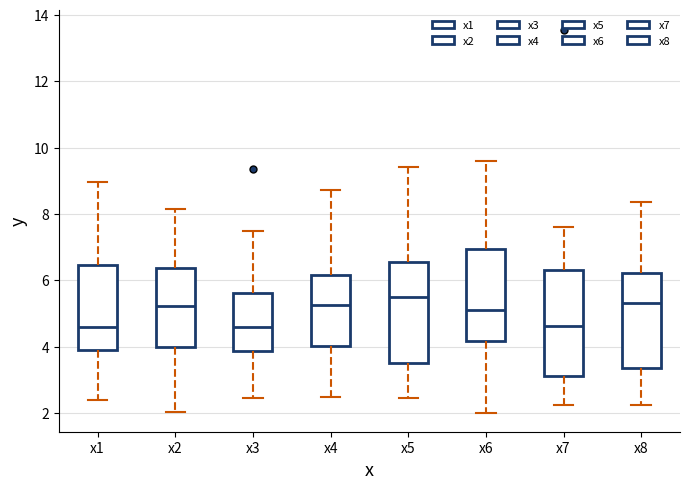

Reading left to right, read every box against the y-axis: the position of its median line, the range the box covers, and the ends of its whiskers. The values are not printed on the chart, so give them approximately, as read against the axis.

x1: median 4.6, box 3.8 to 6.4, whiskers 2.4 to 9.0
x2: median 5.2, box 4.0 to 6.4, whiskers 2.0 to 8.2
x3: median 4.6, box 3.8 to 5.6, whiskers 2.4 to 7.4
x4: median 5.2, box 4.0 to 6.2, whiskers 2.4 to 8.8
x5: median 5.4, box 3.6 to 6.6, whiskers 2.4 to 9.4
x6: median 5.2, box 4.2 to 7.0, whiskers 2.0 to 9.6
x7: median 4.6, box 3.2 to 6.4, whiskers 2.2 to 7.6
x8: median 5.4, box 3.4 to 6.2, whiskers 2.2 to 8.4